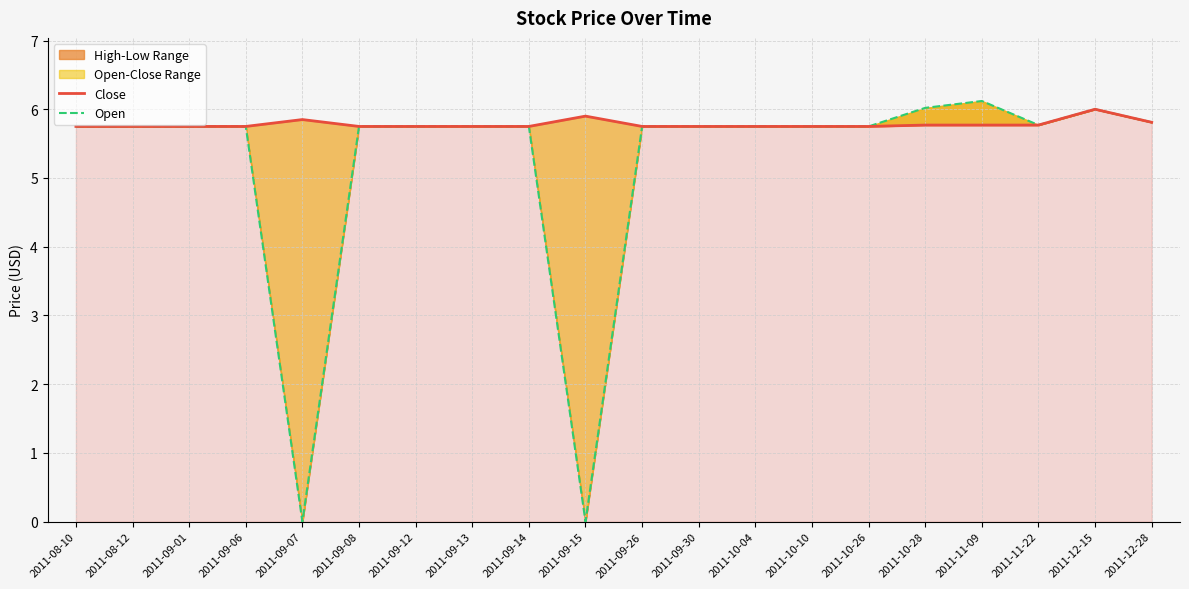

At how many categories does at least one series exceed 5?

20